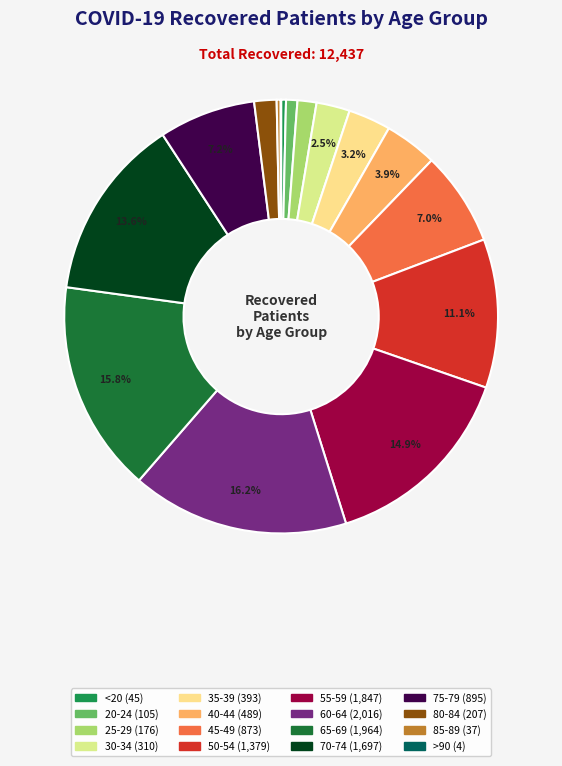

What is the smallest slice in the pie chart?

>90